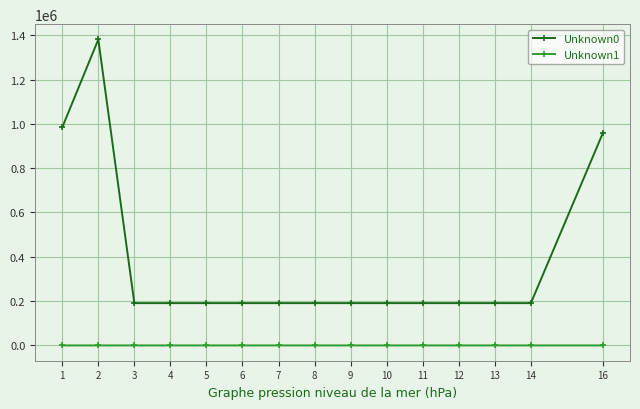

The value of Unknown1 at 14 is 6. True or false?

True